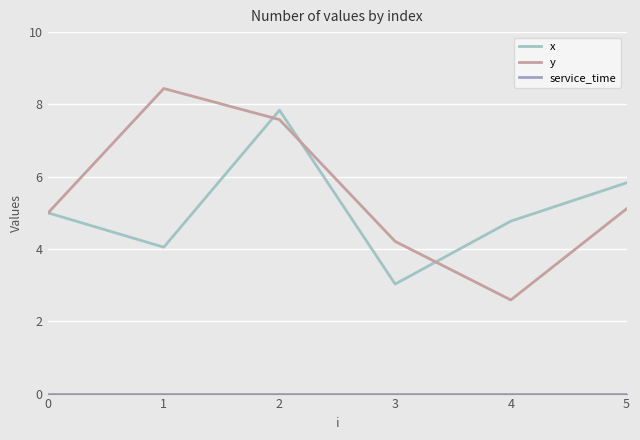

Does the chart have visible grid lines?

Yes